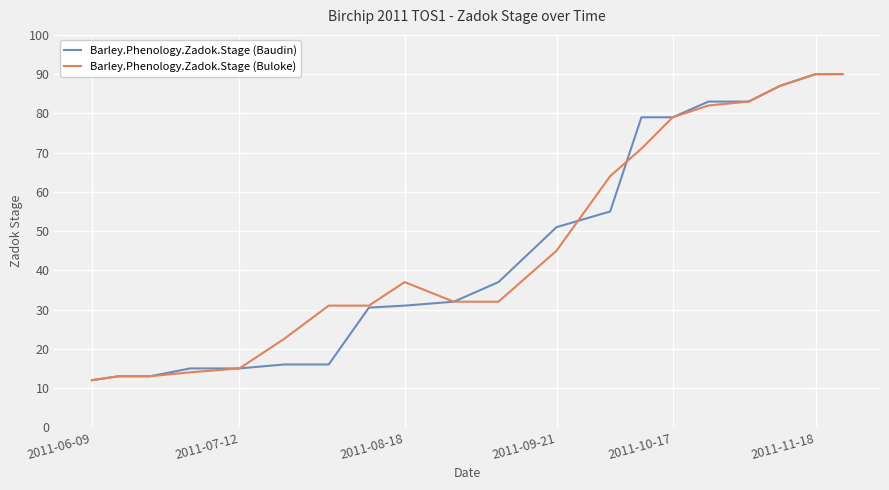

What are all the series names shown in the legend?

Barley.Phenology.Zadok.Stage (Baudin), Barley.Phenology.Zadok.Stage (Buloke)